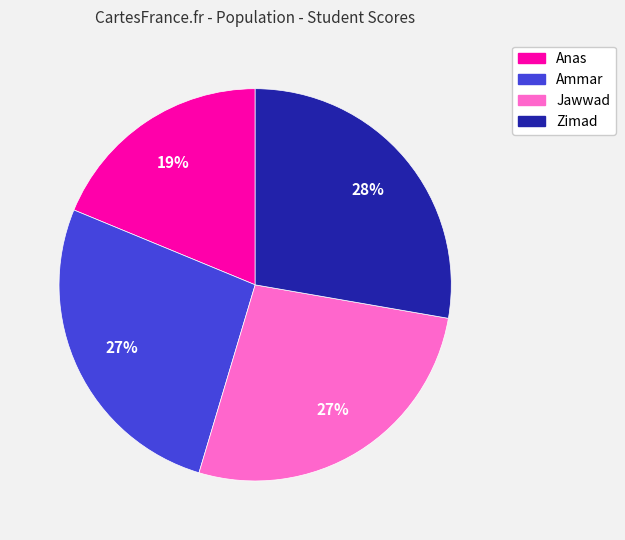

To the nearest percent, what is the average slice percentage?

25%